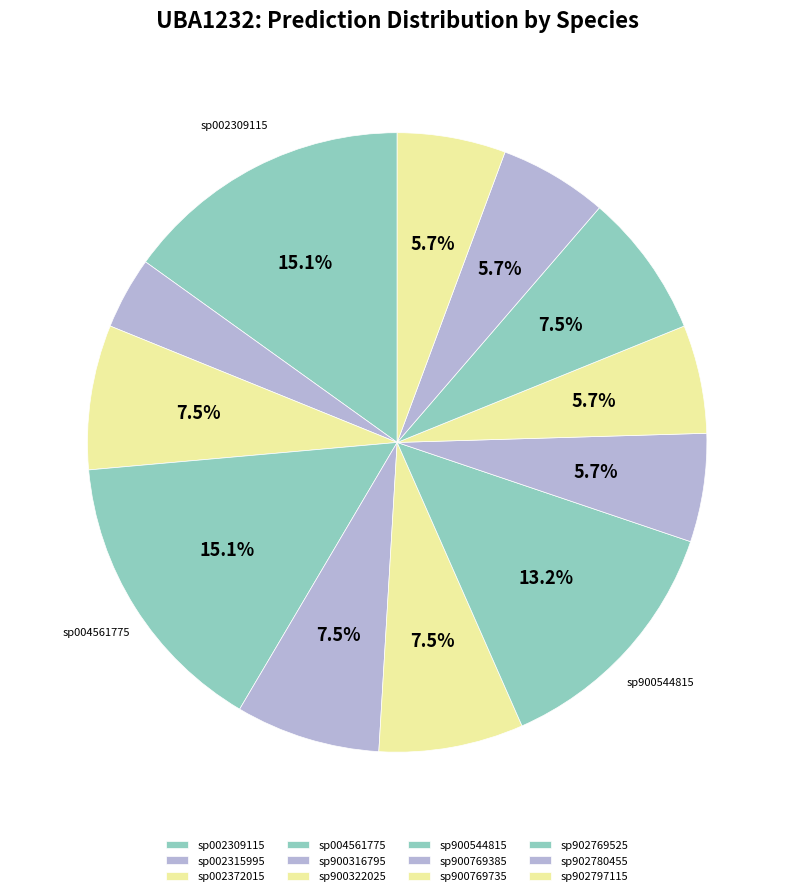

Is sp004561775 the majority of the pie?

No